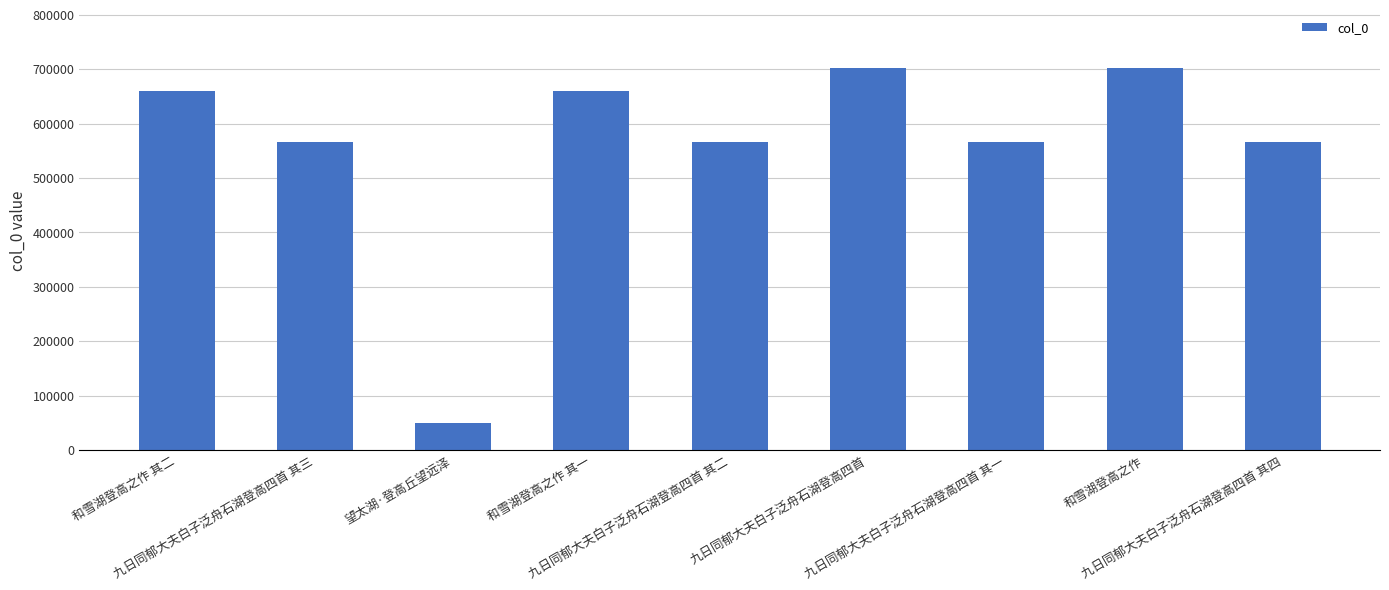

What is the value of the 9th bar from the left?

566386